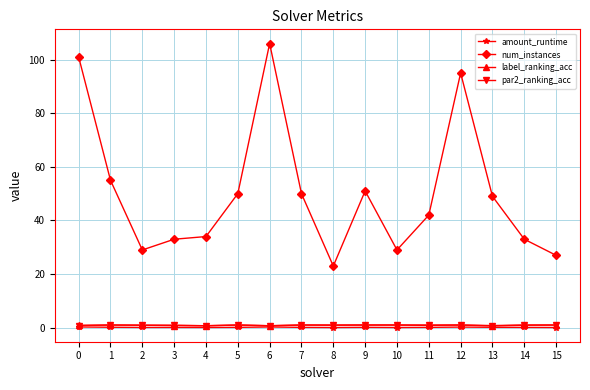

Which series changed the most between 9 and 15?

num_instances